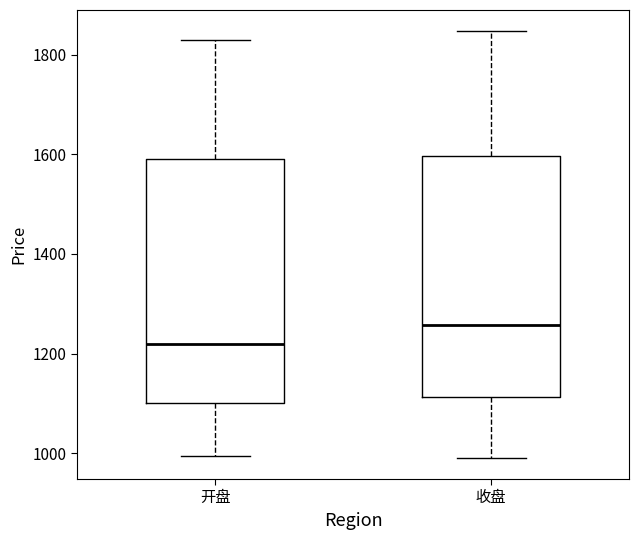

Reading left to right, transcribe this box plot: for each box, give where its median line is, the range the box spans, and where its two whiskers end, as read against the y-axis. The values are not printed on the chart, so give them approximately, as read against the axis.

开盘: median 1220, box 1100 to 1600, whiskers 1000 to 1820
收盘: median 1260, box 1120 to 1600, whiskers 1000 to 1840